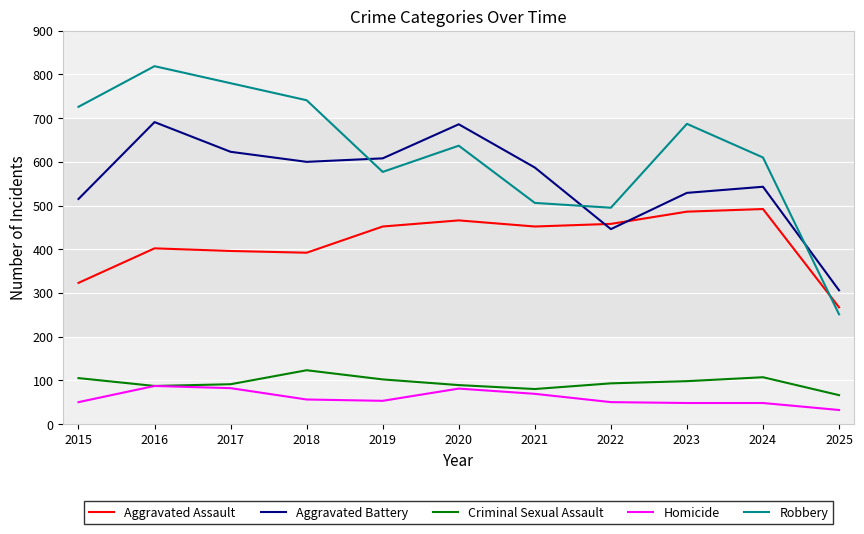

Rank the series at 2024 from lowest to highest value.

Homicide, Criminal Sexual Assault, Aggravated Assault, Aggravated Battery, Robbery